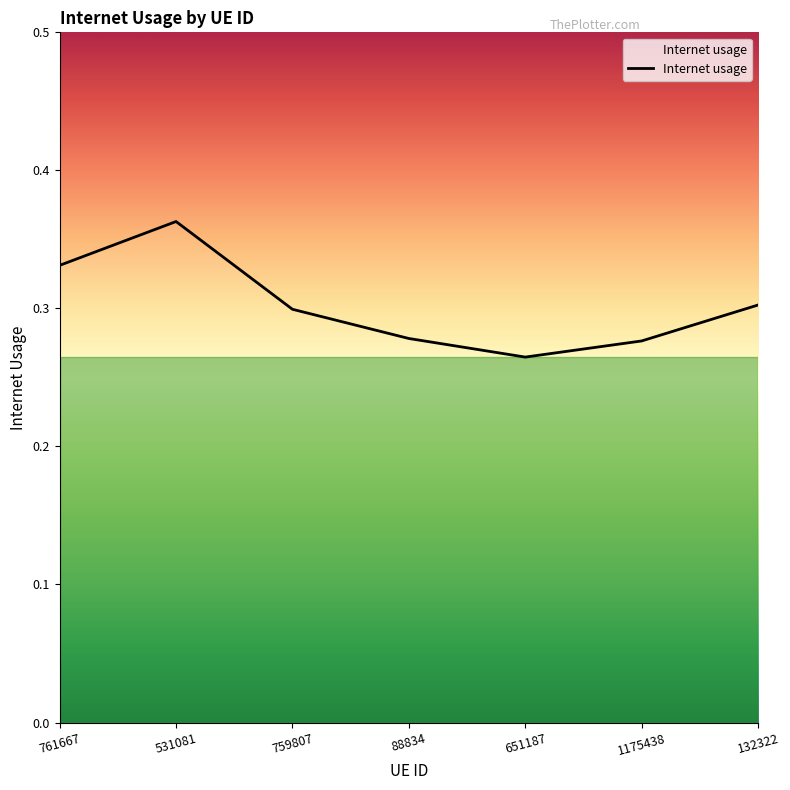

True or false: there are more than 1 points higher than both neighbors.

False